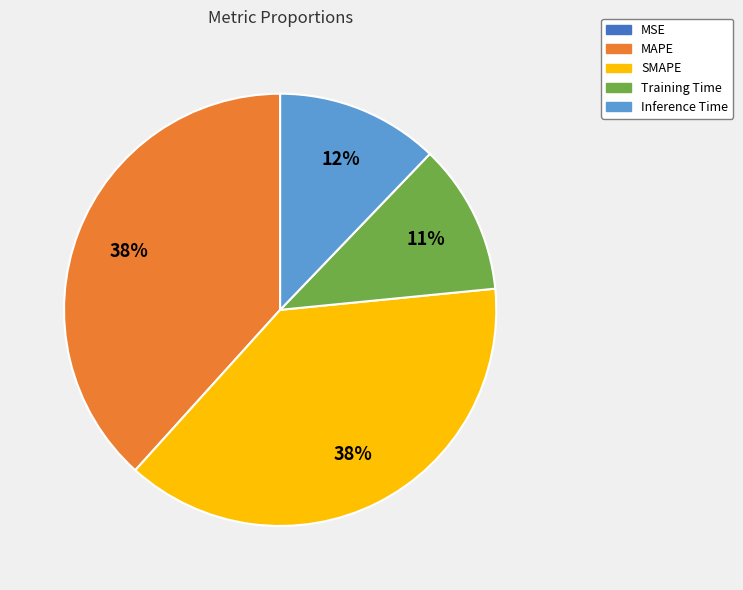

What percentage is the Inference Time slice, to the nearest percent?

12%